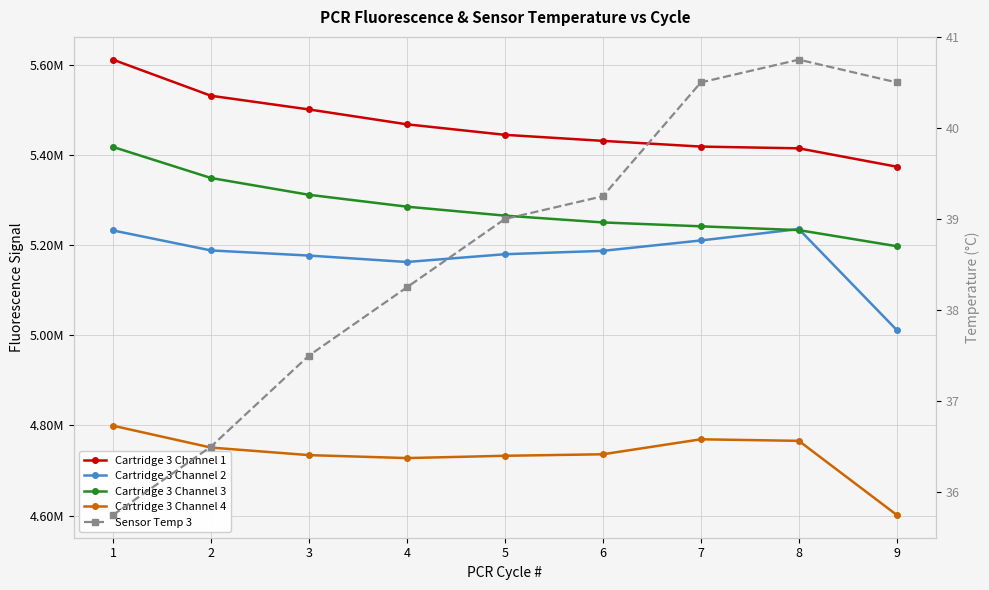

How many data points in Cartridge 3 Channel 3 are above 5265101?

4